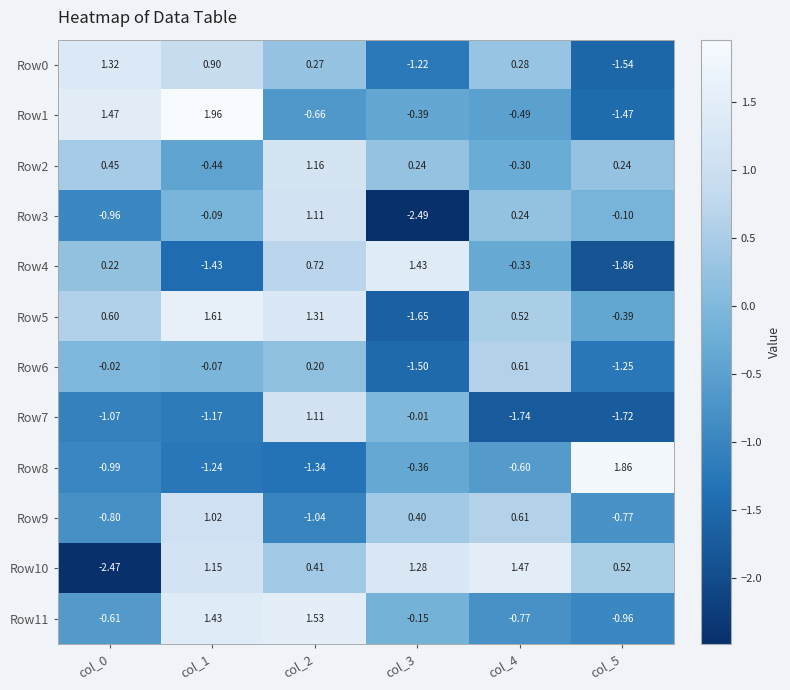

Count the number of categories in the chart.

6